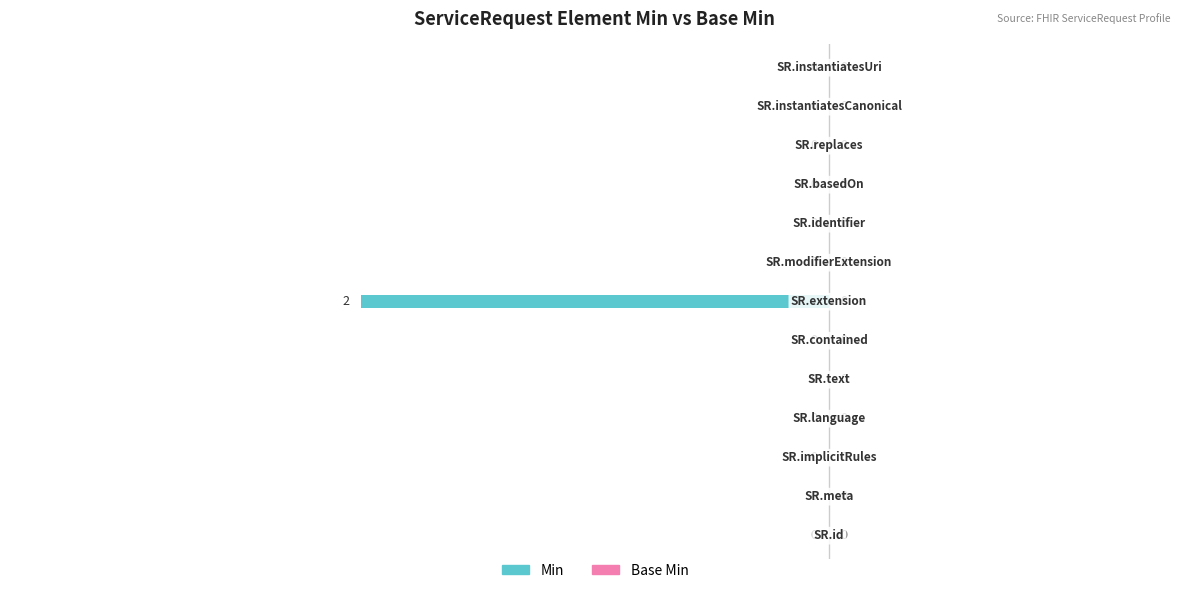

How many distinct data groups are displayed?

1